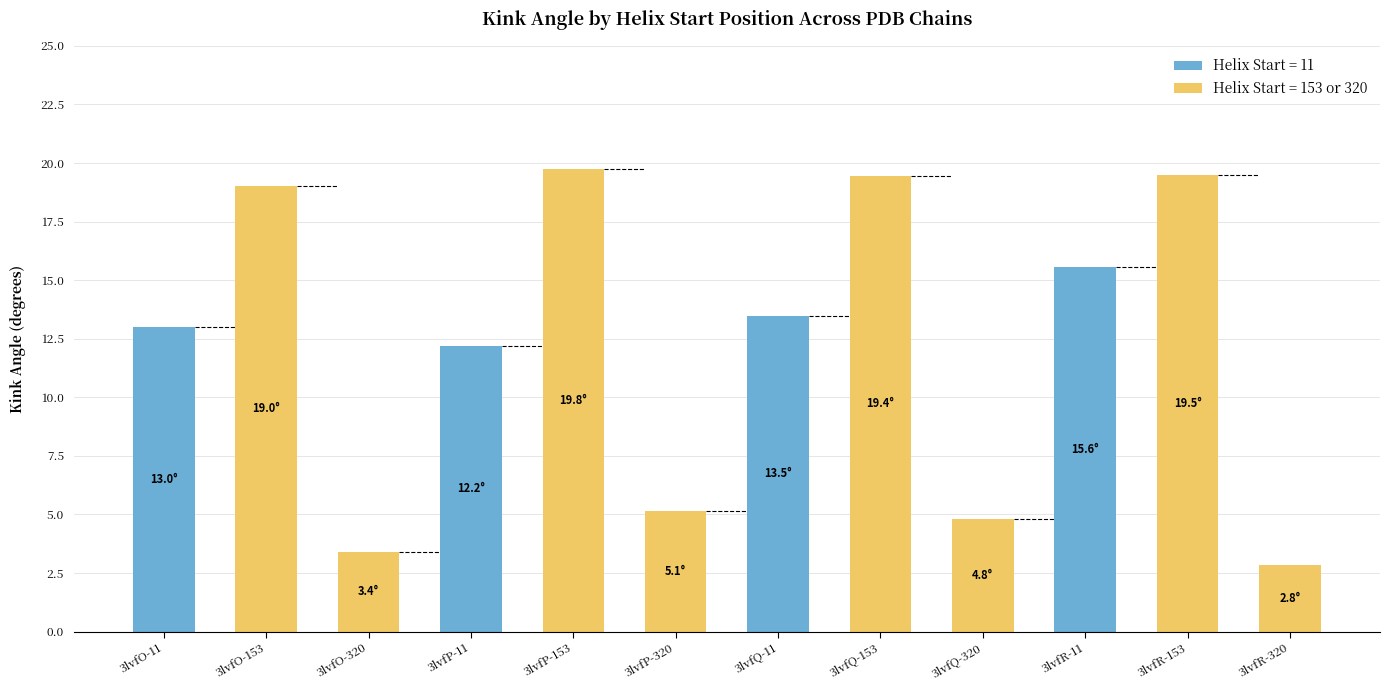

Are the bars horizontal?

No